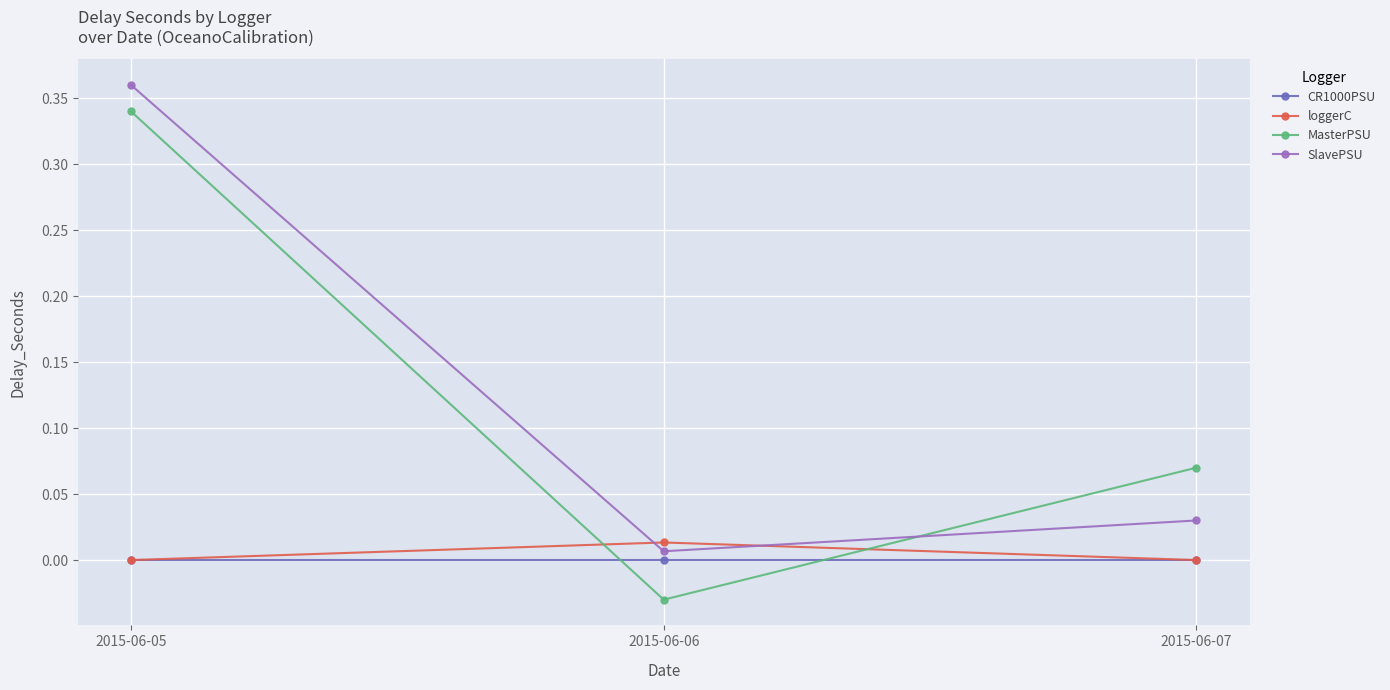

Which series has the widest spread of values?

MasterPSU